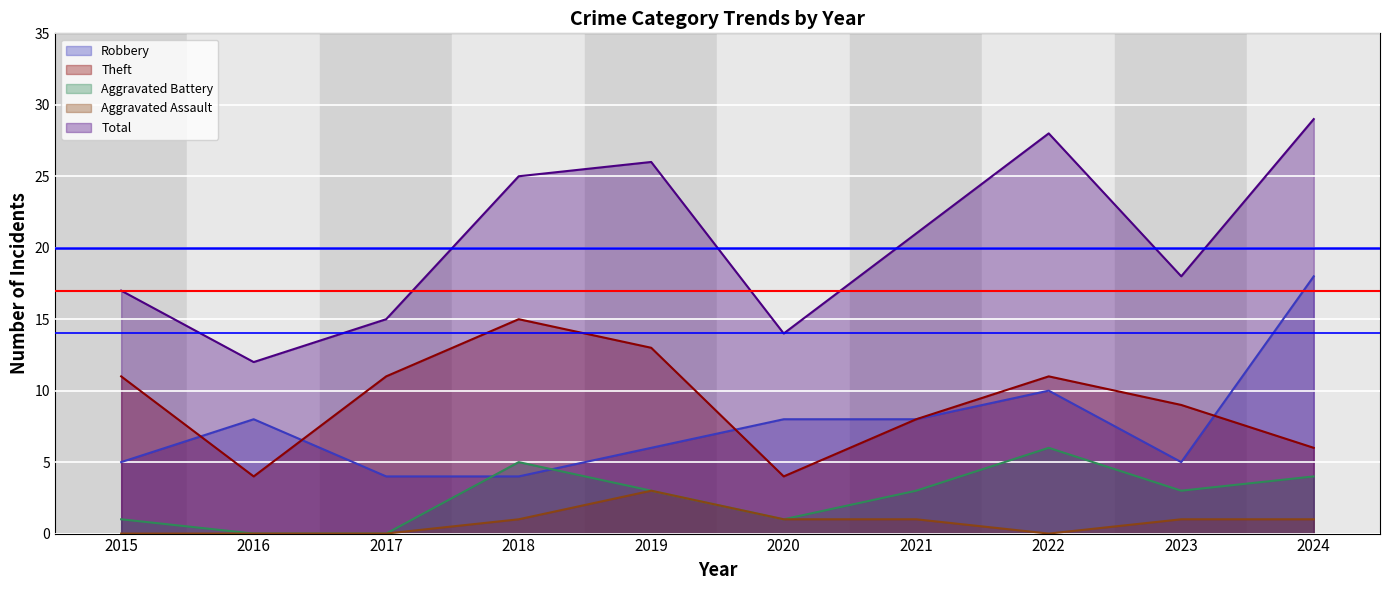

What is the value of the Robbery point at the 8th from the left?

10